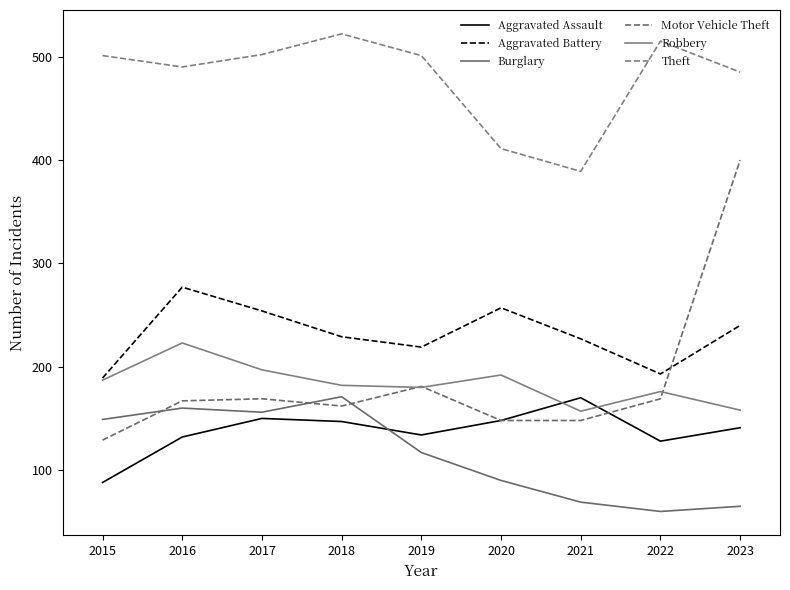

What is the spread (max minus min) of values at 2017?

352